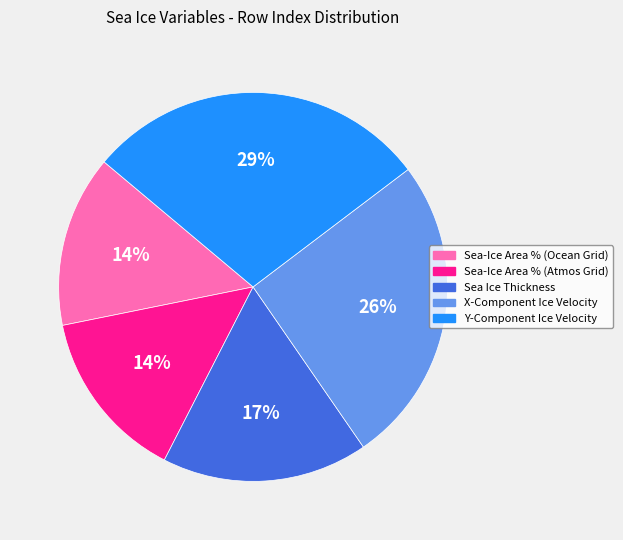

Which category has the biggest portion of the pie?

Y-Component Ice Velocity